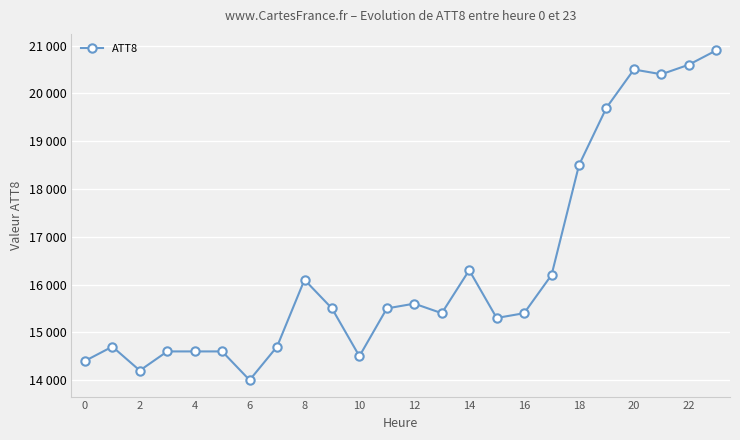

Reading left to right, what are all the values shown in this chart?

14400	14700	14200	14600	14600	14600	14000	14700	16100	15500	14500	15500	15600	15400	16300	15300	15400	16200	18500	19700	20500	20400	20600	20900